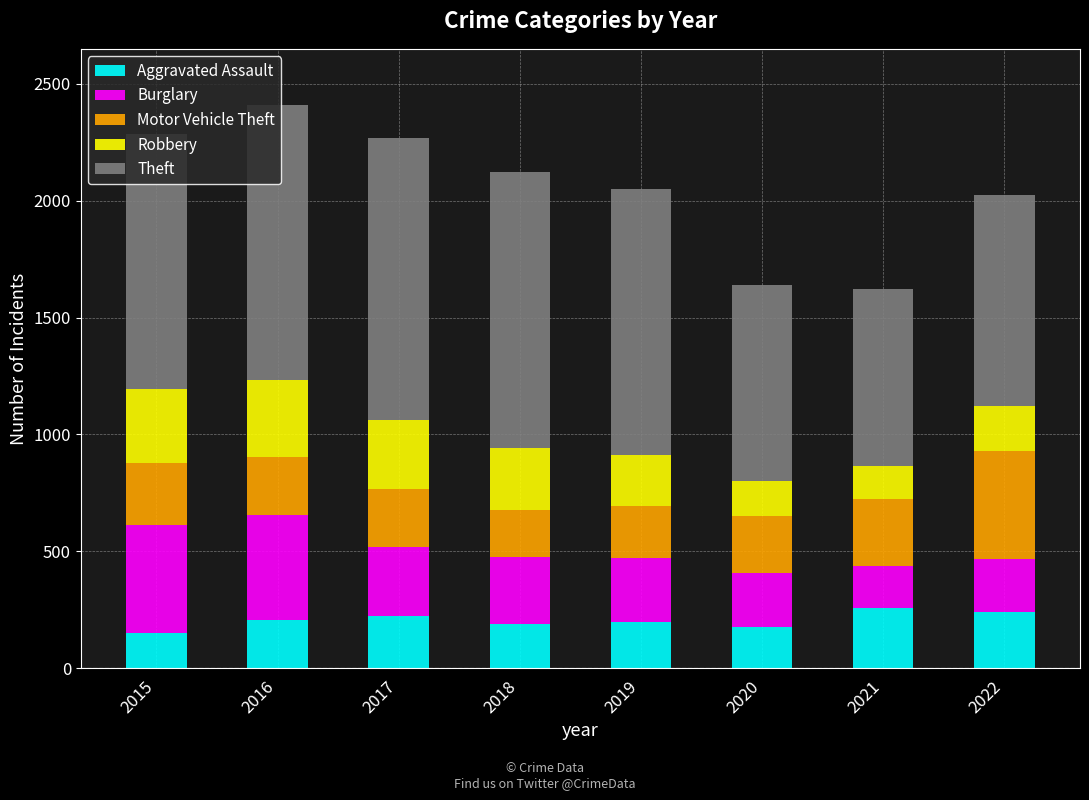

What is the difference between the maximum and minimum values in the Aggravated Assault series?

108